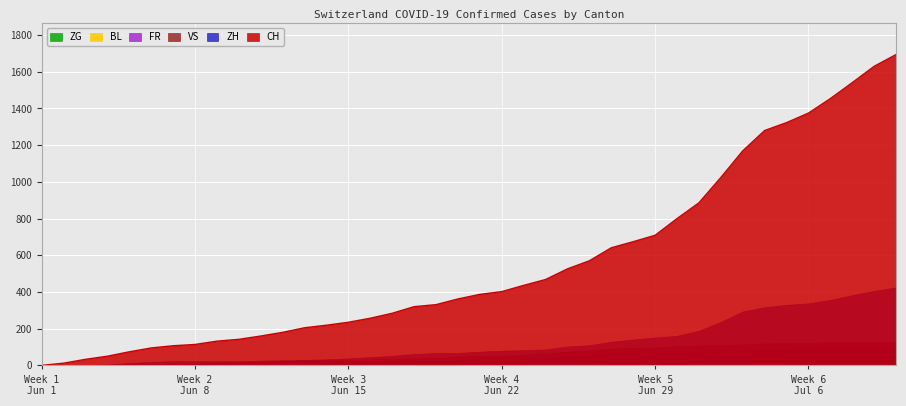

How many data points in FR are above 32?

17